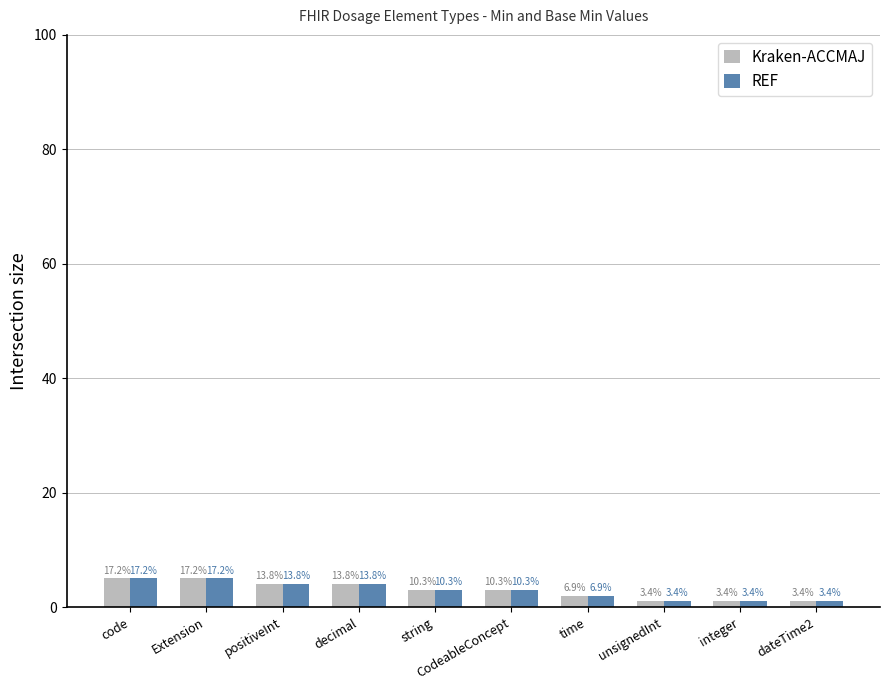

What is the average value of the REF series?

3